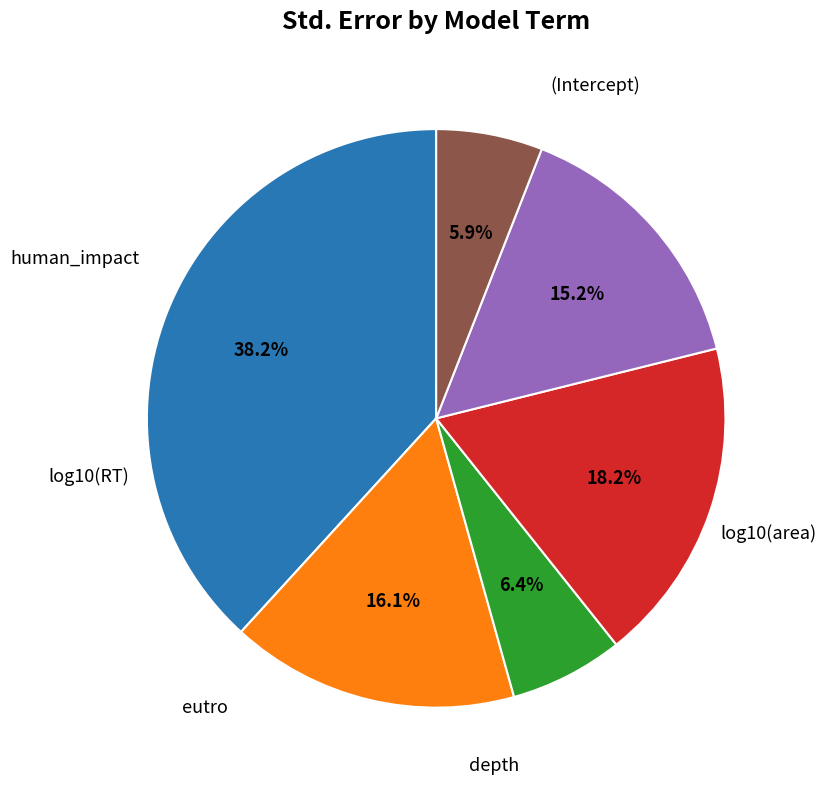

Is there any slice that represents more than half of the pie?

No